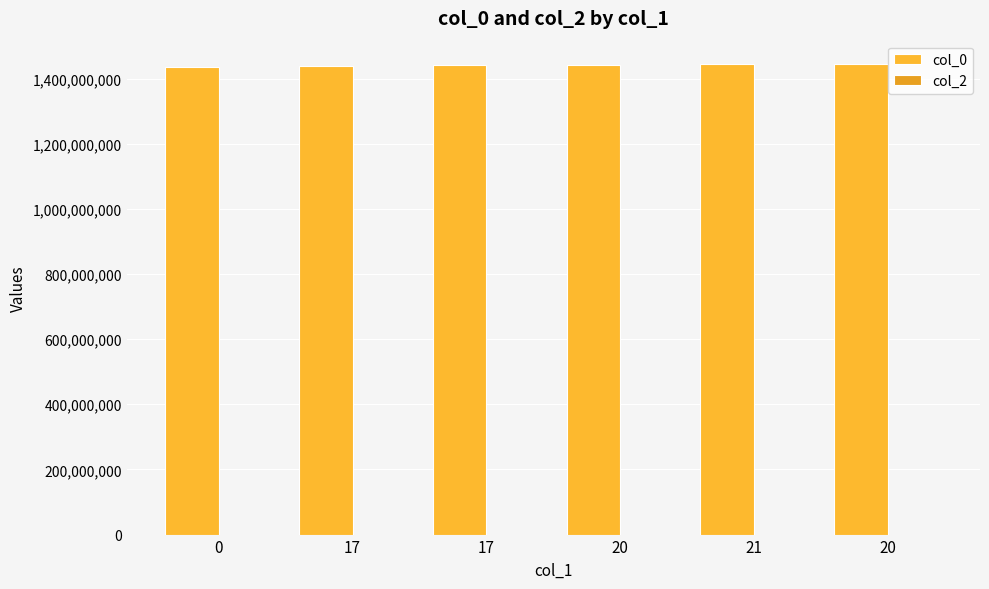

How many series are shown in this chart?

1